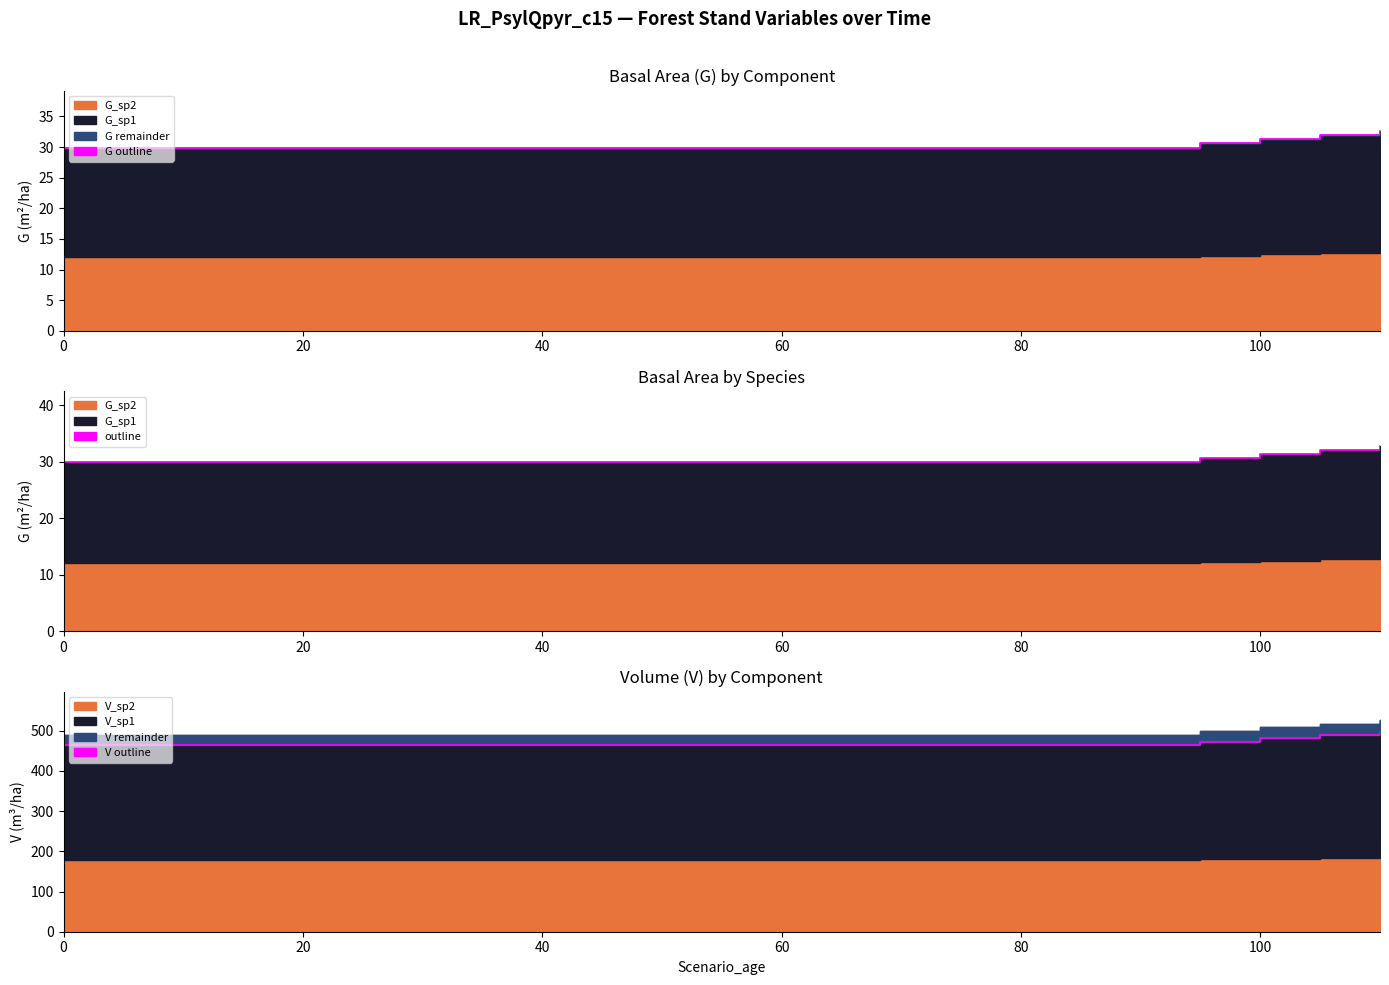

Does the chart display data point markers on the line(s)?

No